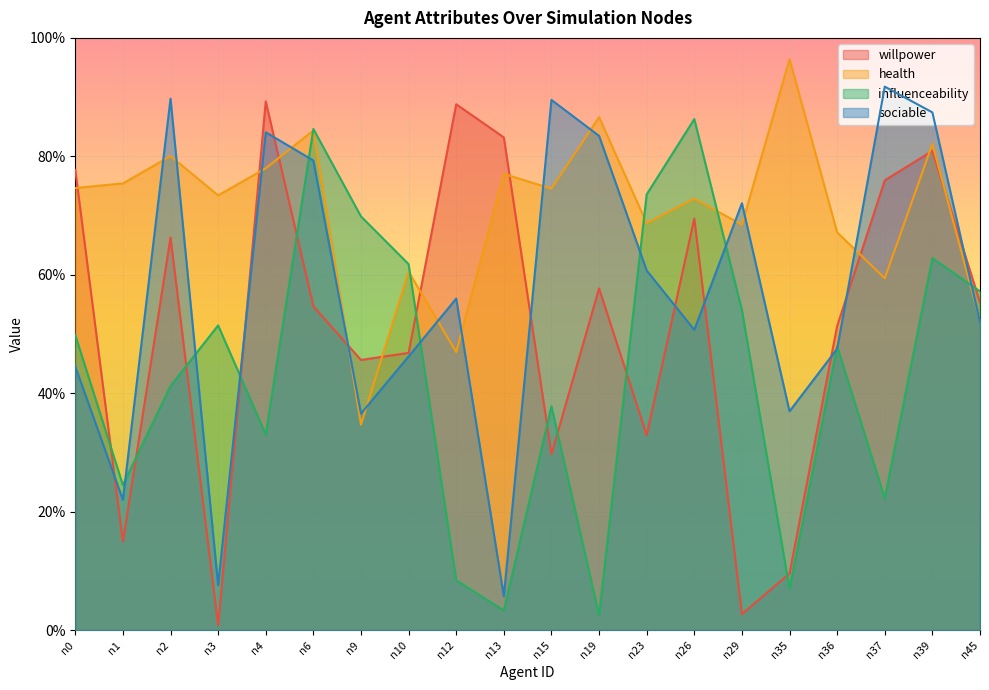

How many times do willpower and health cross each other?

10